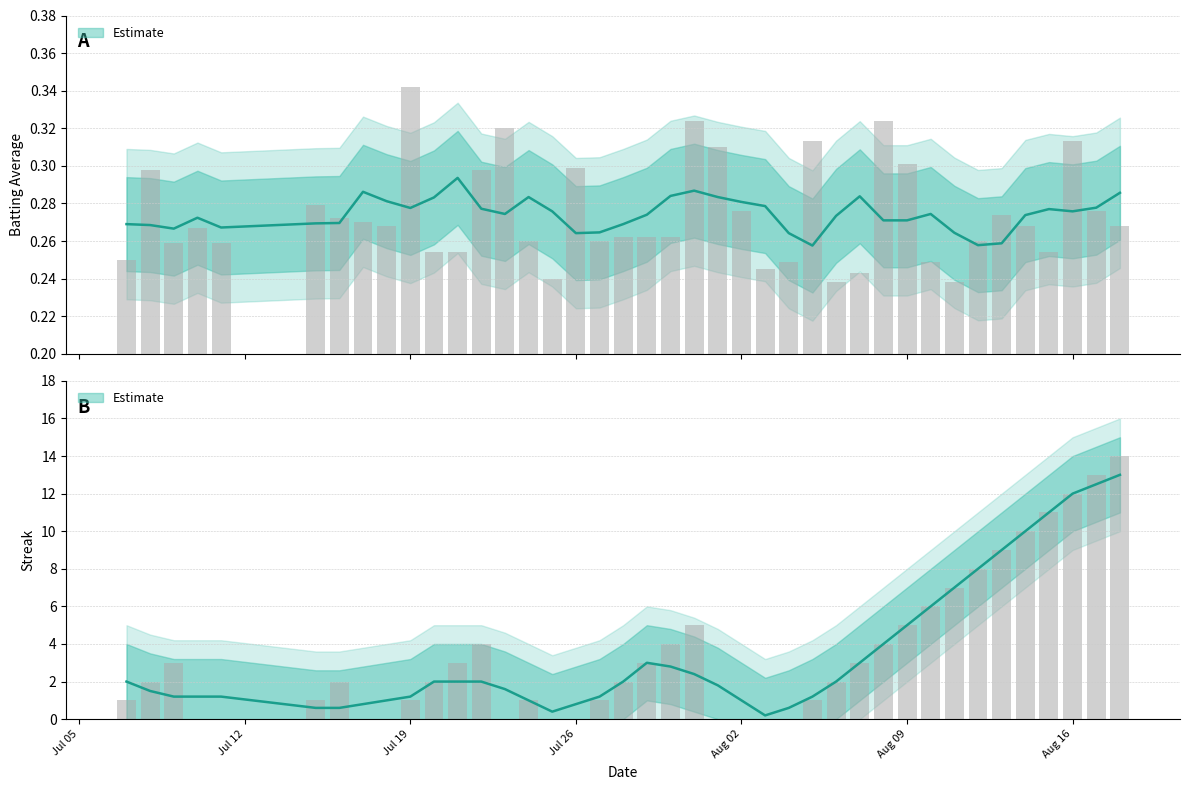

True or false: Batting Average1 has a value of 0.1 at Jul 05.

False